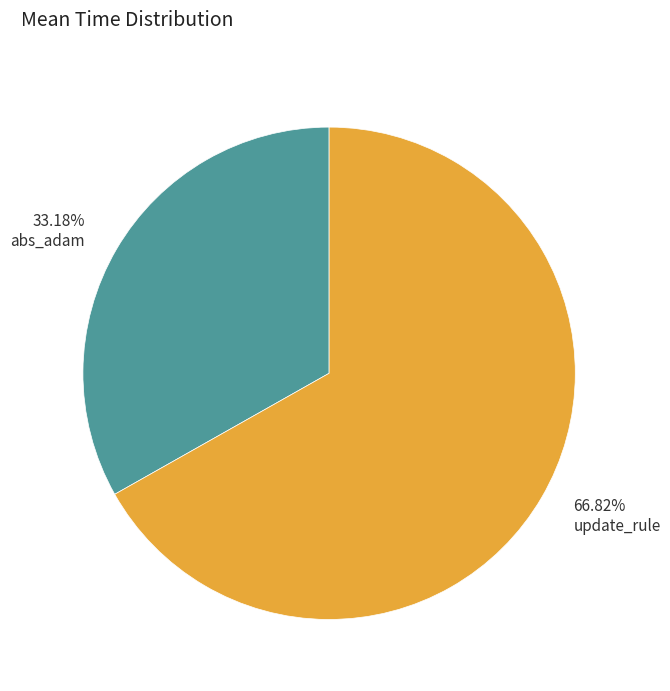

Which slice is the largest?

update_rule